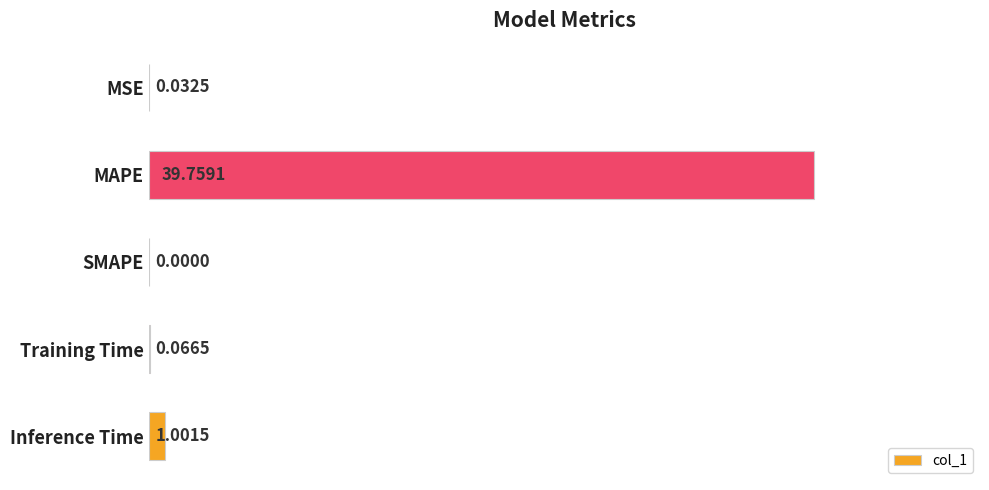

What is the sum of all values?

40.9